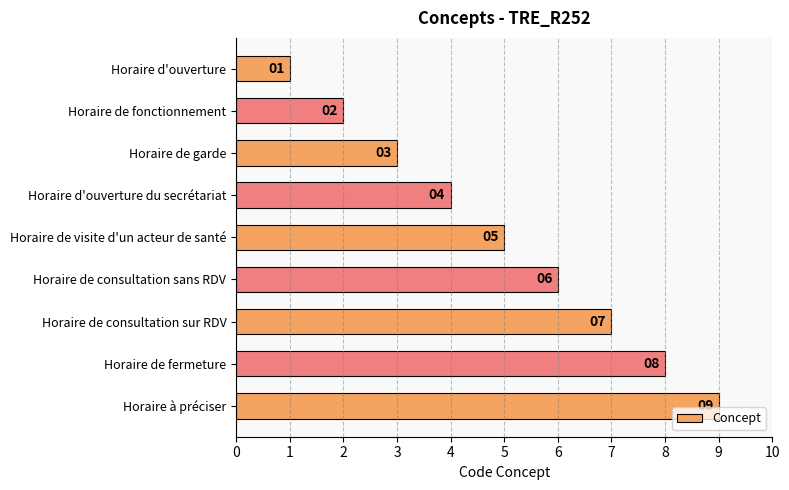

Rank the categories by value from highest to lowest.

Horaire à préciser, Horaire de fermeture, Horaire de consultation sur RDV, Horaire de consultation sans RDV, Horaire de visite d'un acteur de santé, Horaire d'ouverture du secrétariat, Horaire de garde, Horaire de fonctionnement, Horaire d'ouverture